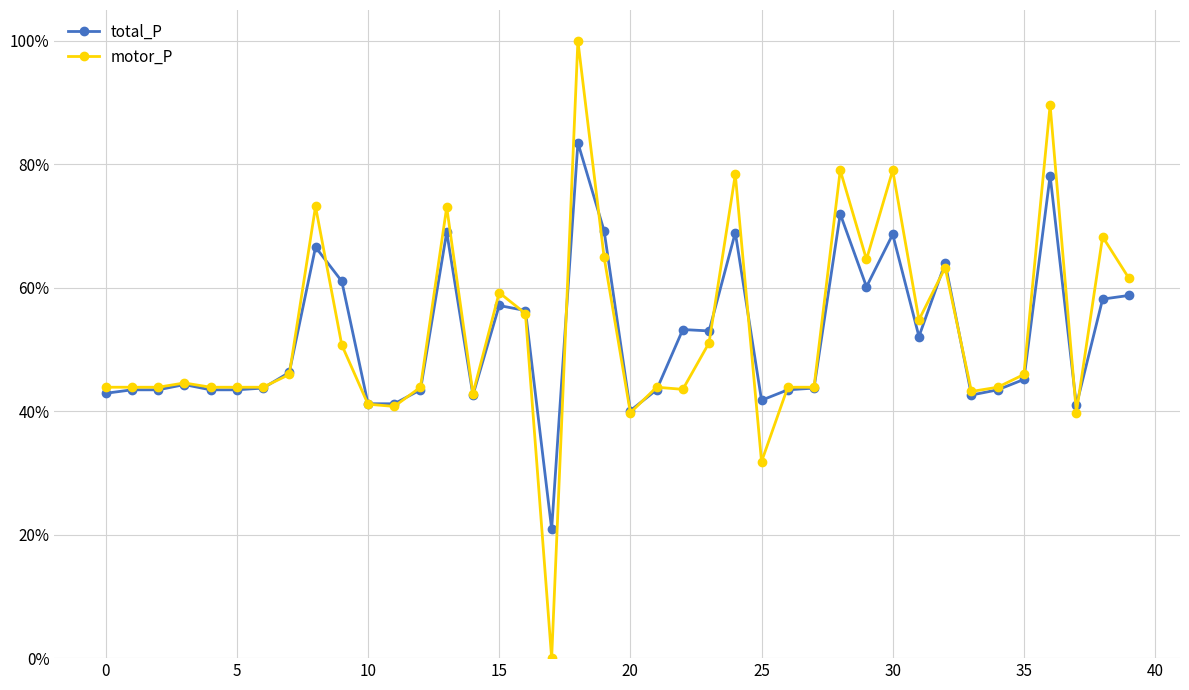

What is the greatest value displayed?

100.0